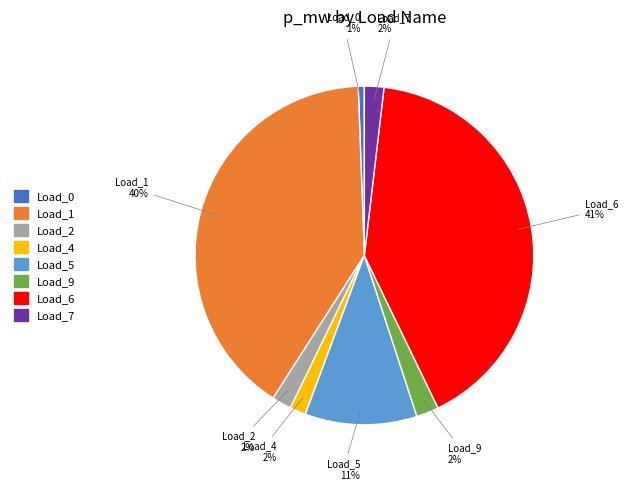

Is the sum of Load_6 and Load_1 greater than half?

Yes